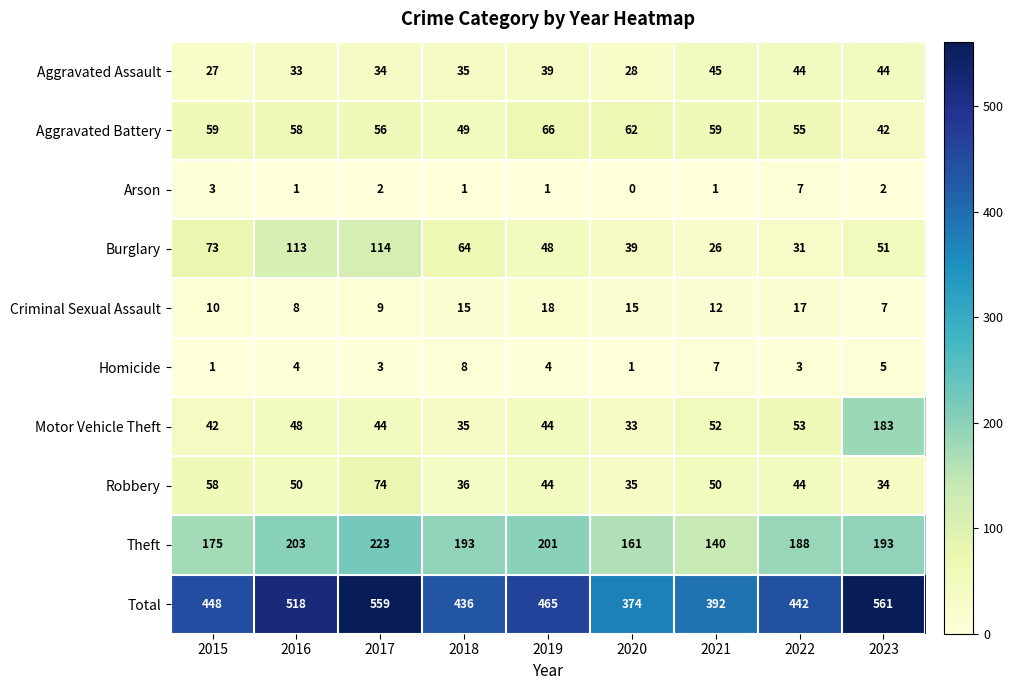

What is the spread (max minus min) of values at 2020?

374